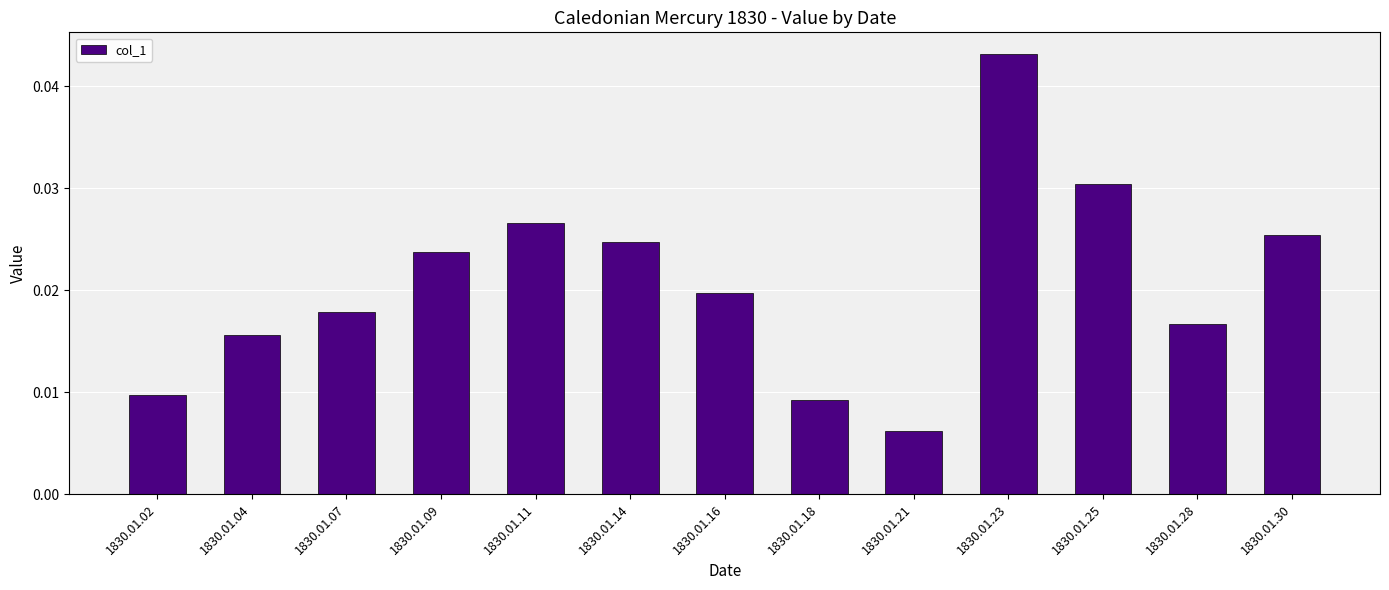

True or false: the data shows 0.1 at 1830.01.23.

False